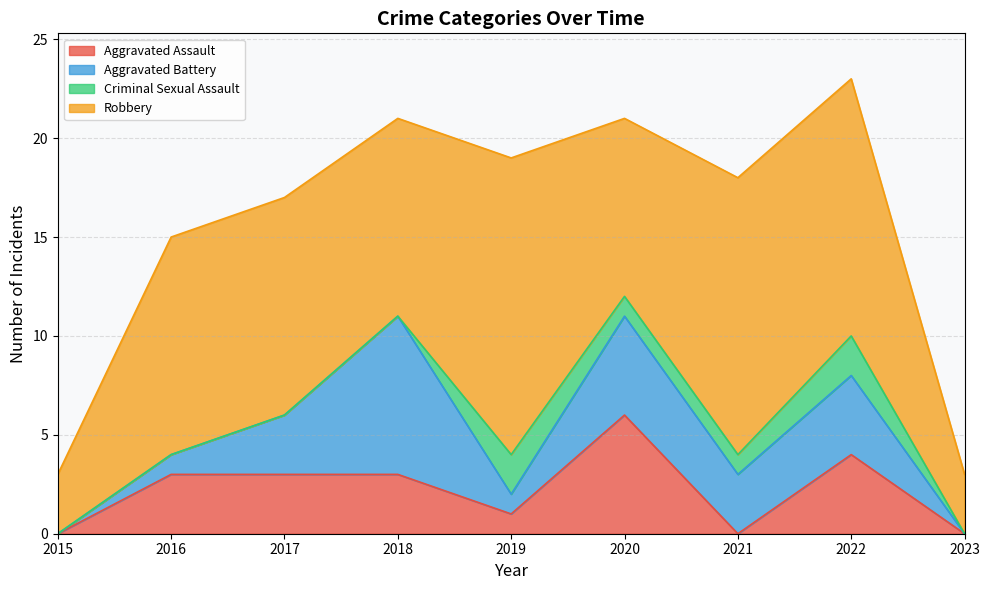

Is the value of Robbery at 2020 greater than the value of Total at 2015?

Yes